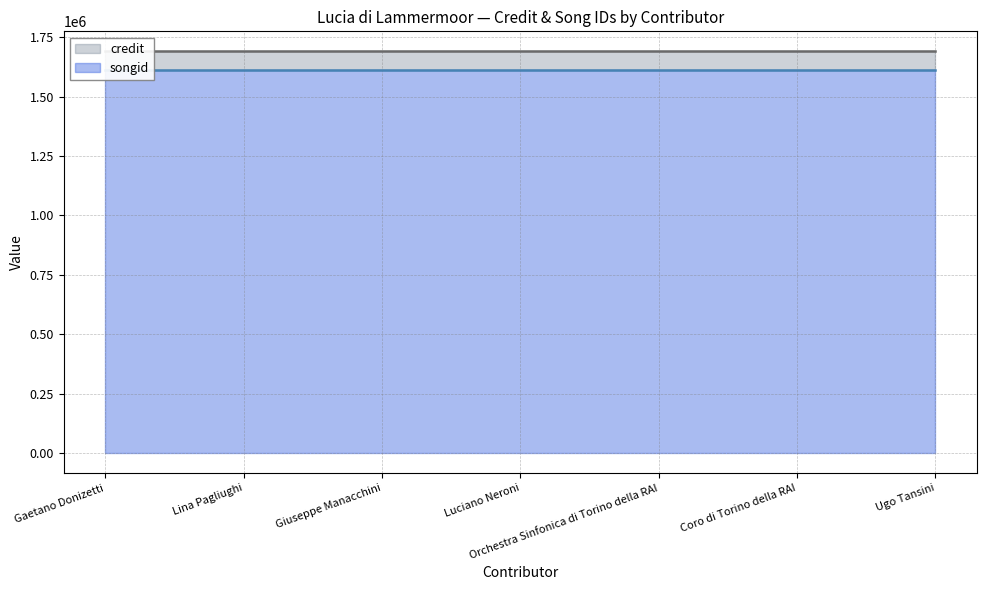

At which category does the chart reach its minimum across all series?

Gaetano Donizetti